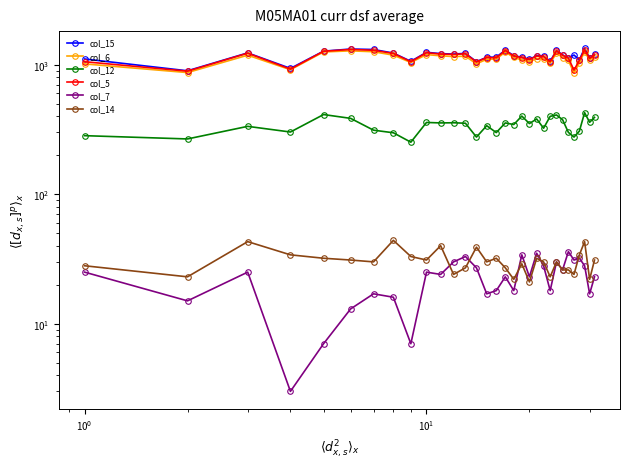

True or false: col_6 and col_5 cross at least once.

False